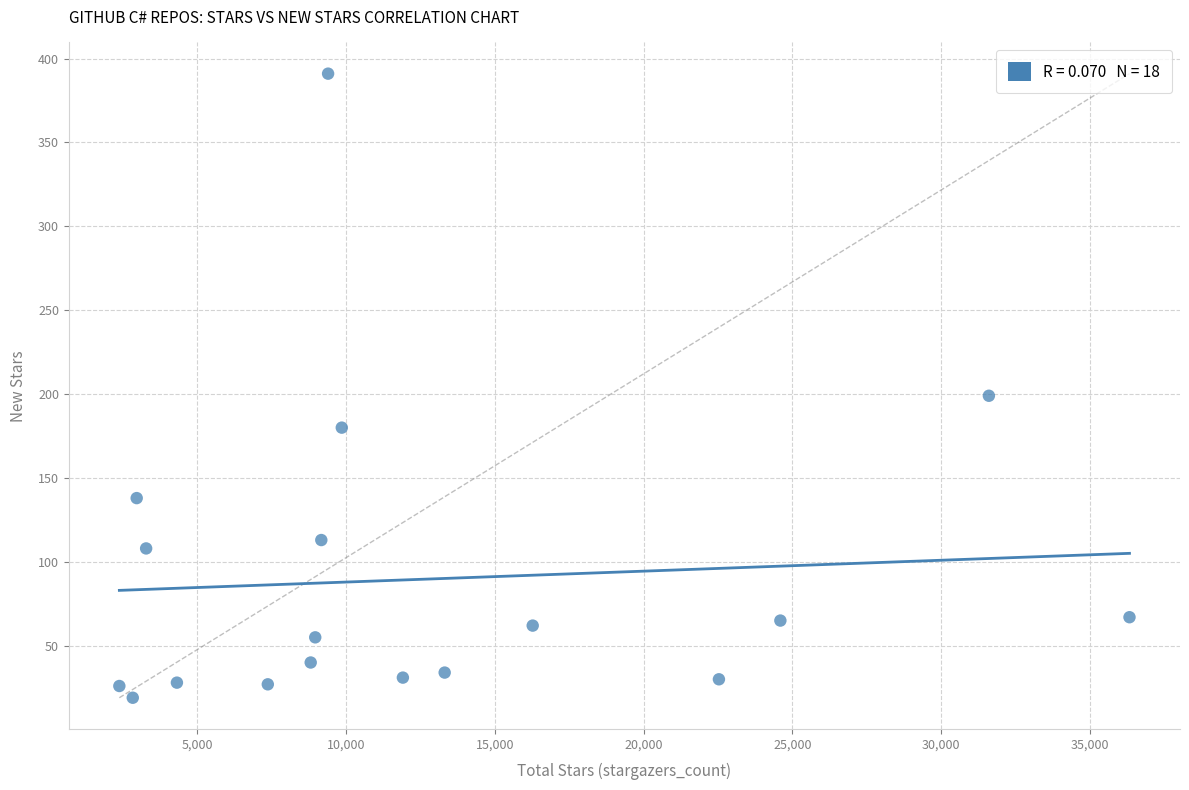

What Y value in the scatter plot is closest to 205?

199